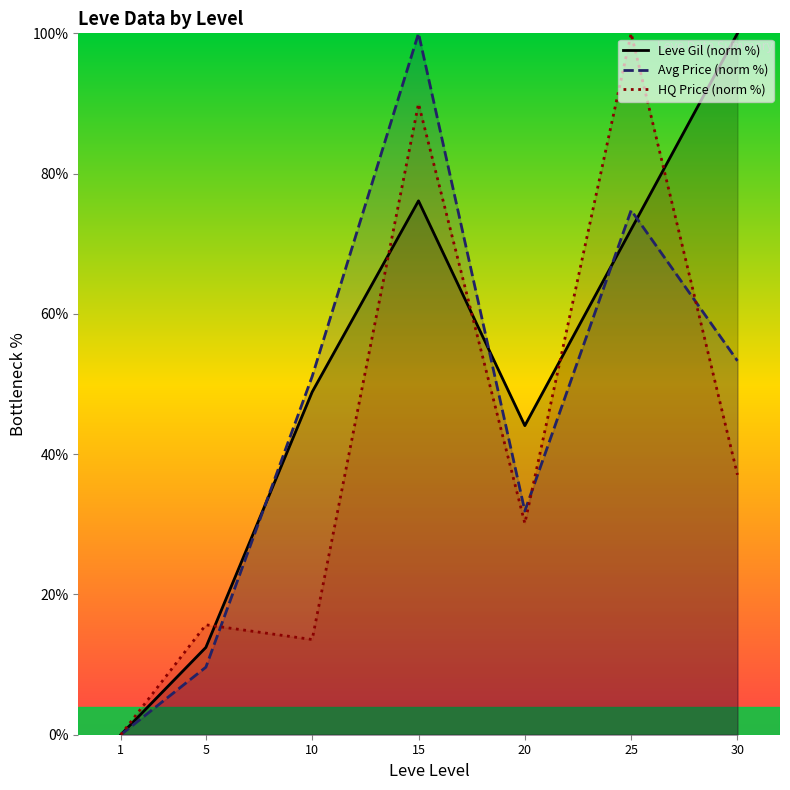

Which series has the widest spread of values?

Leve Gil (norm %)